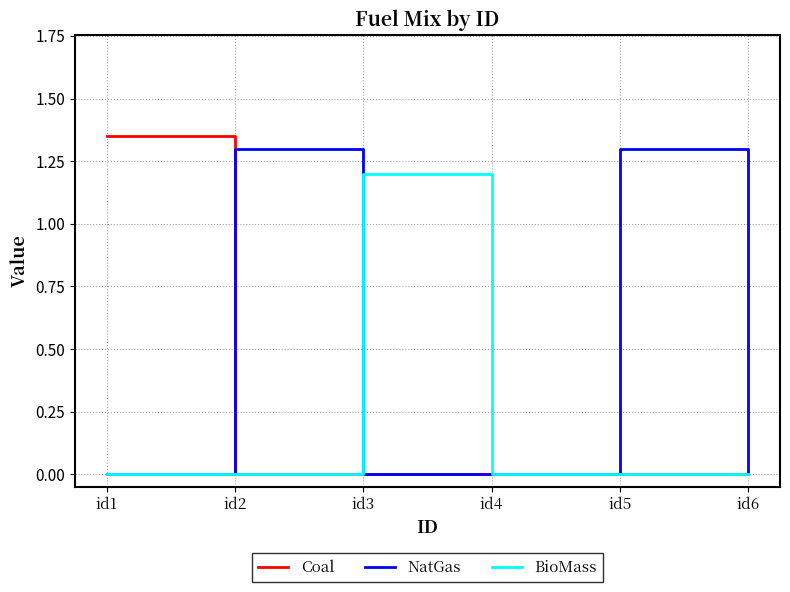

Which label corresponds to the largest value in the chart?

id1